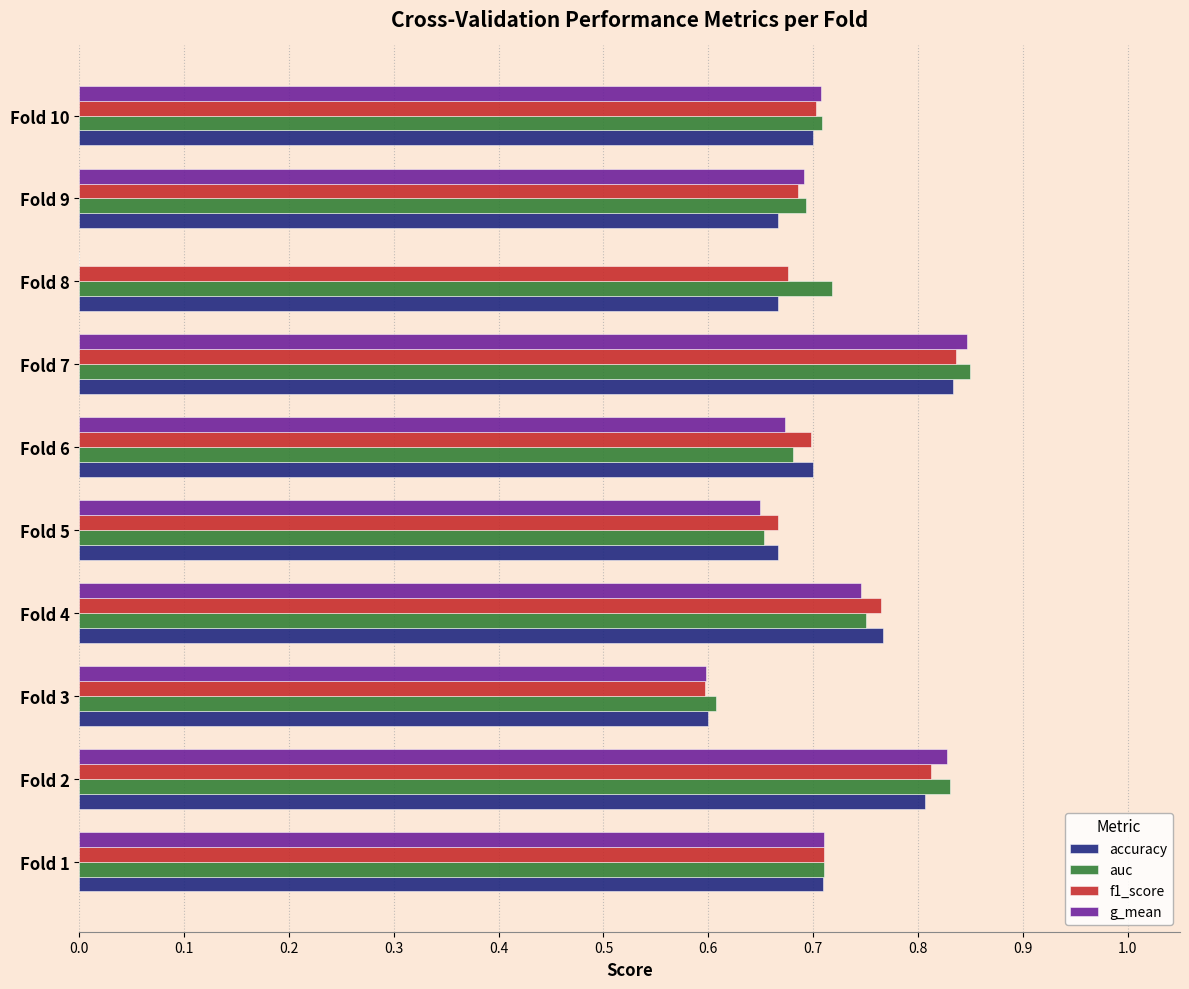

What is the total value across all series at Fold 1?

2.8